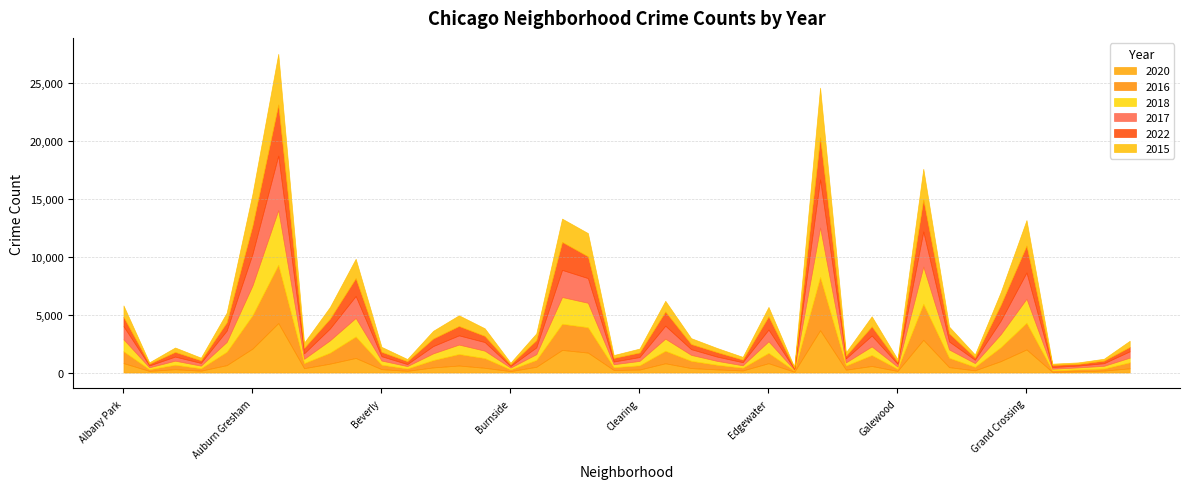

At which category does 2022 reach its first local valley?

Andersonville